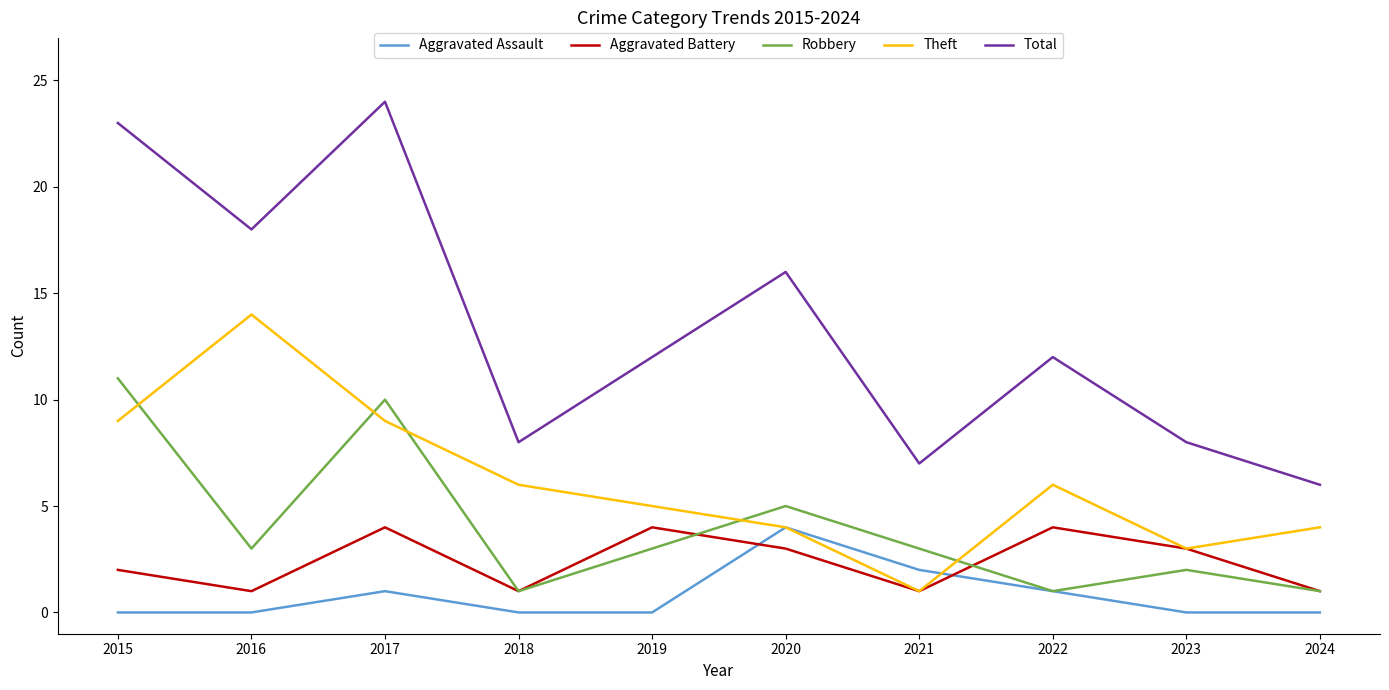

Which series has the widest spread of values?

Total